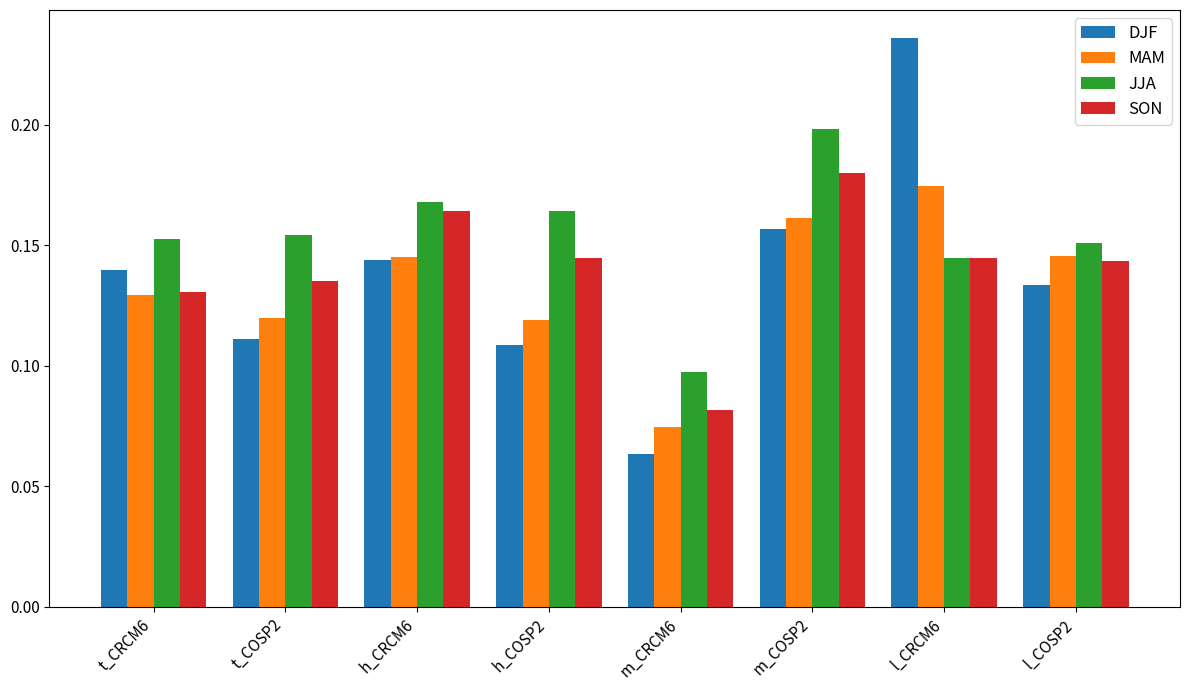

How many groups of bars are there?

8